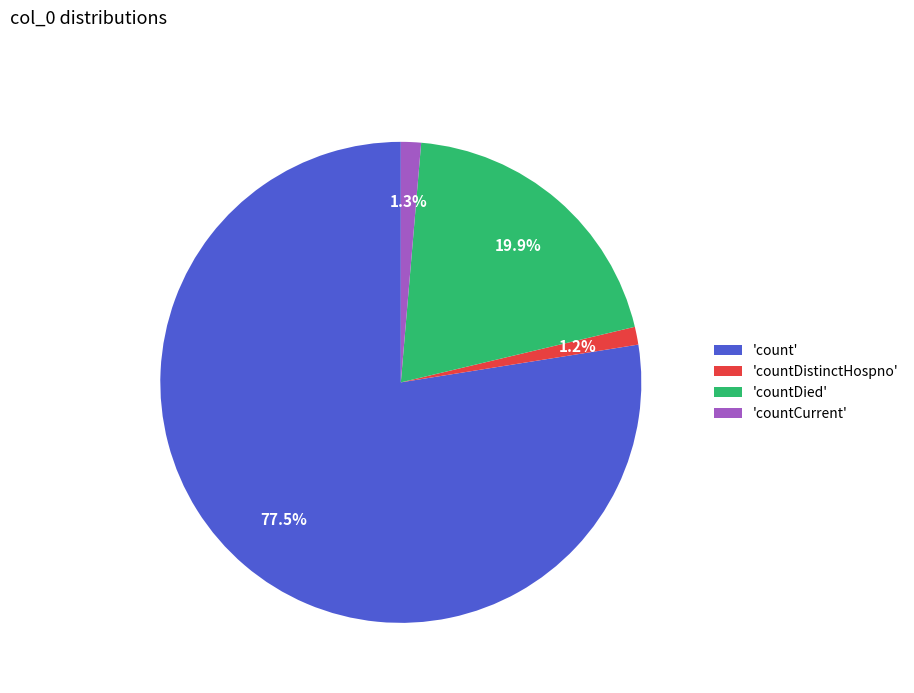

How many slices are in this pie chart?

4